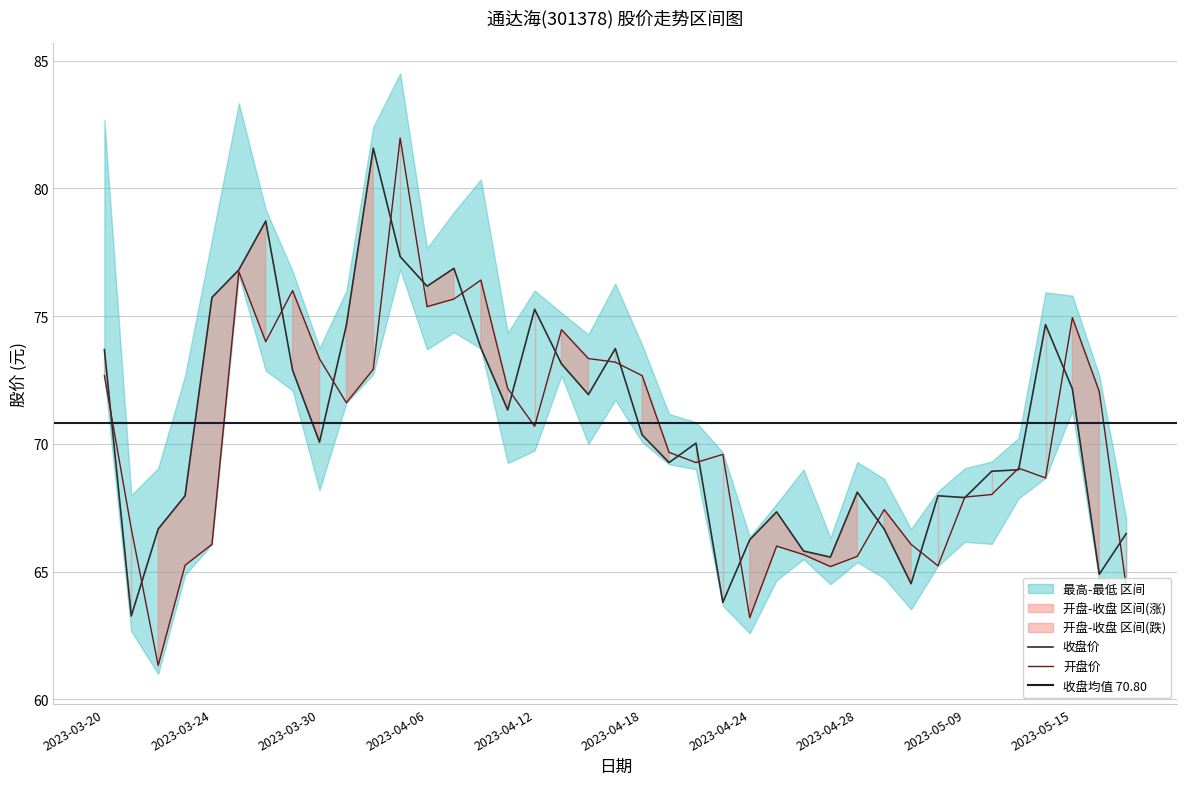

Where do 收盘 and 开盘 first cross each other?

2023-03-20 and 2023-03-21